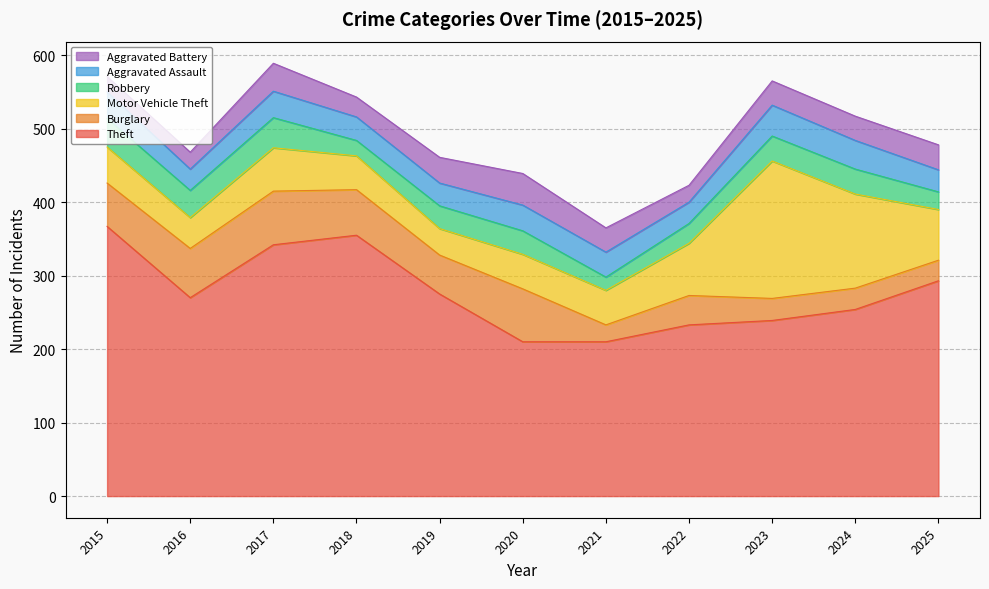

At which label is Aggravated Battery closest to 32?

2021